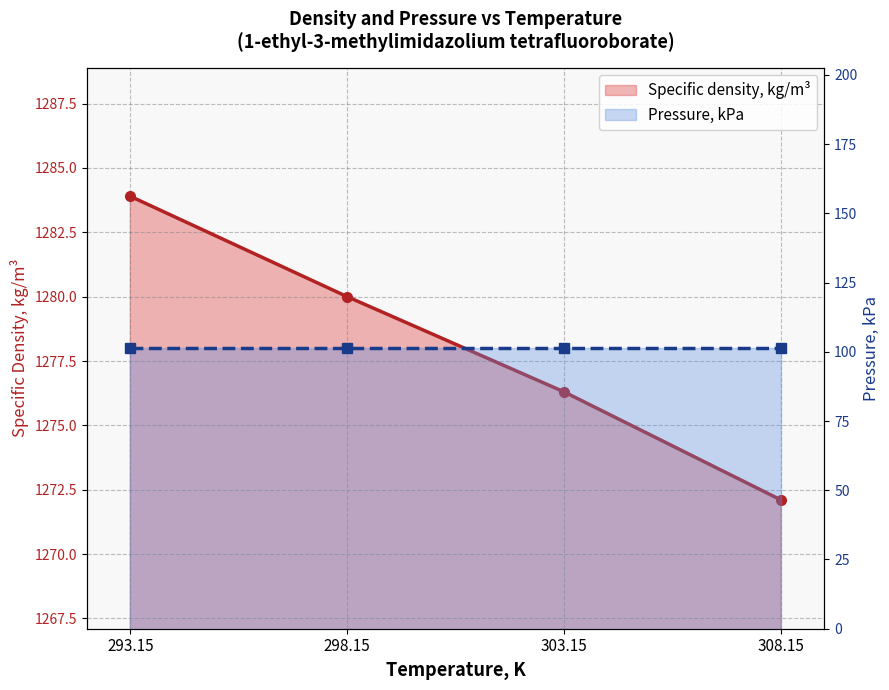

What is the change in value from 303.15 to 308.15?

-4.2